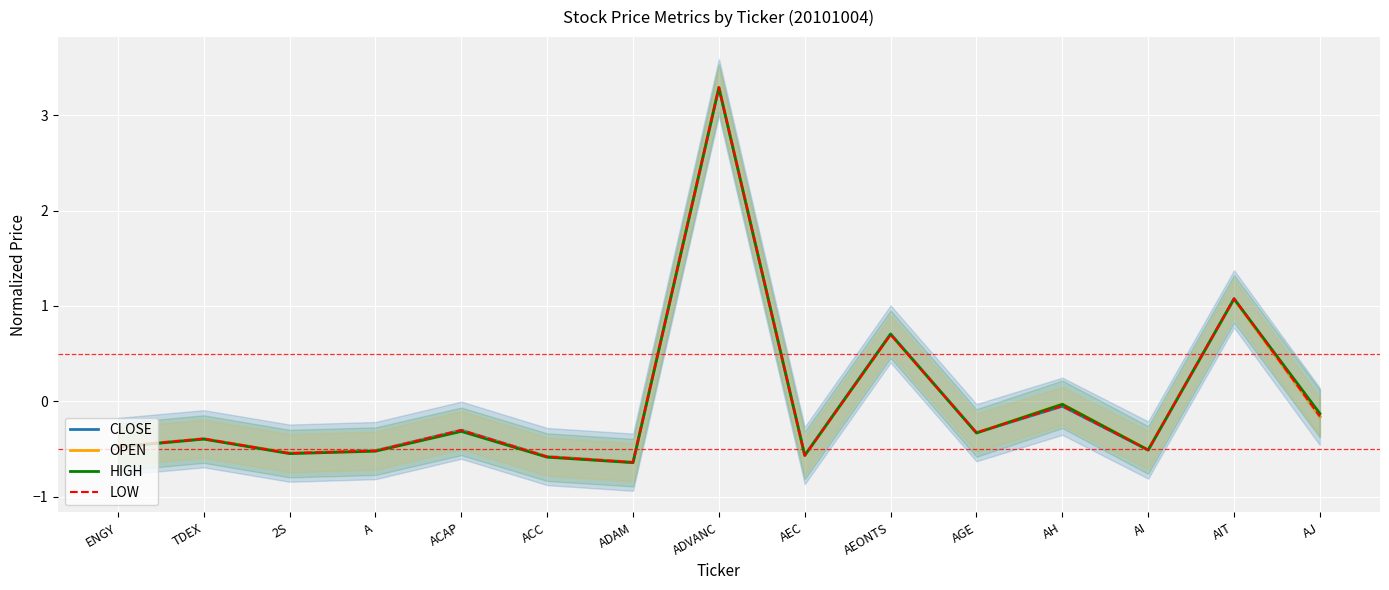

Is this an area chart (filled region under the line)?

No